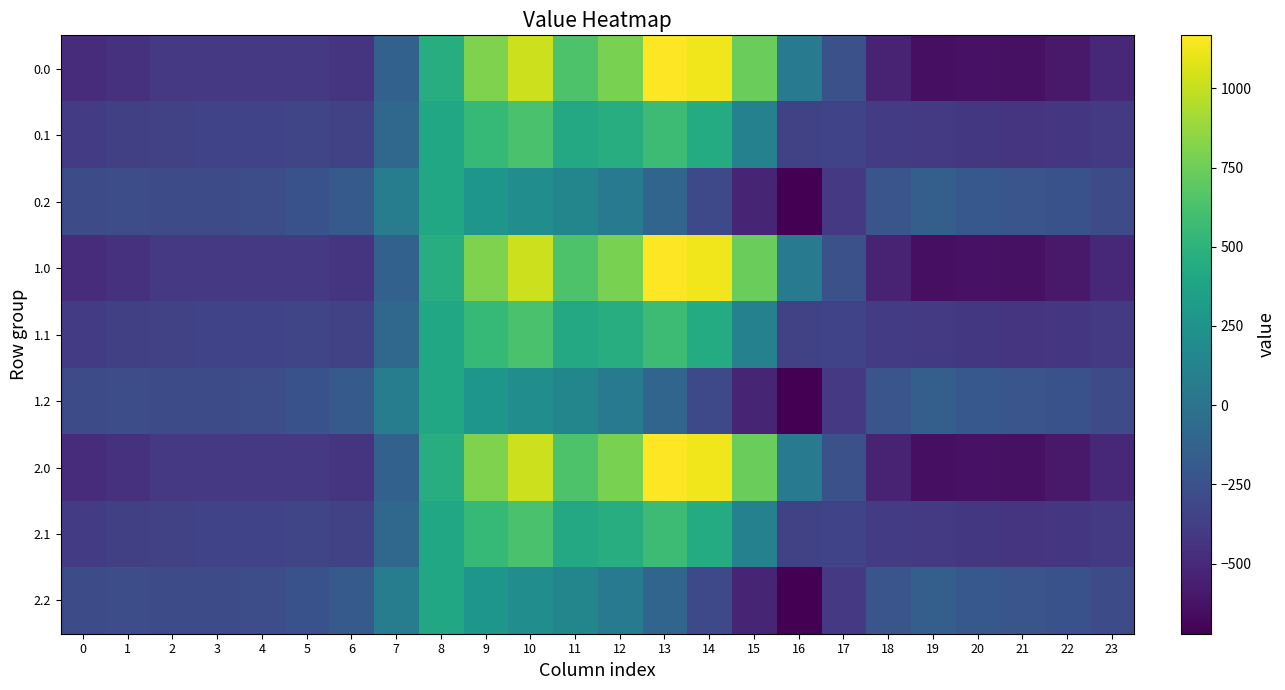

True or false: 2.2 has a value of -285.5 at 2.

True